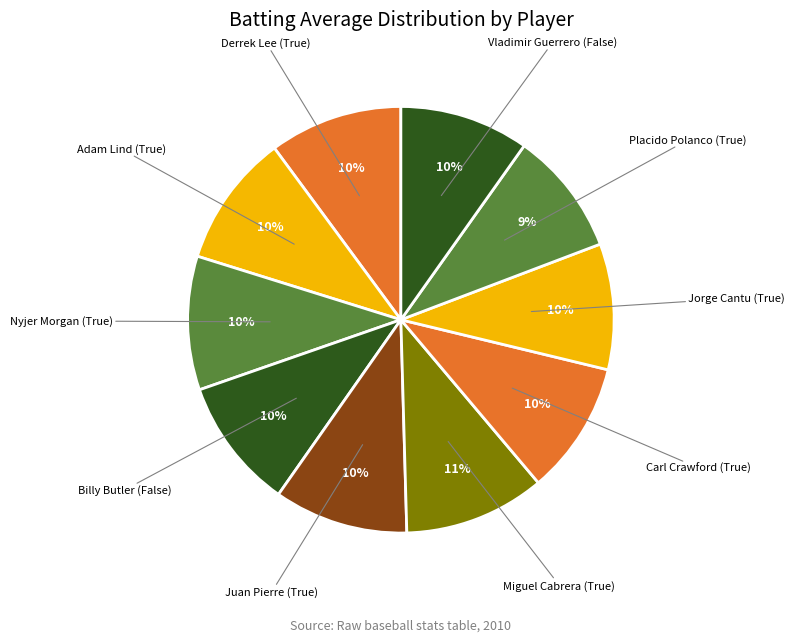

How many segments does this pie chart have?

10